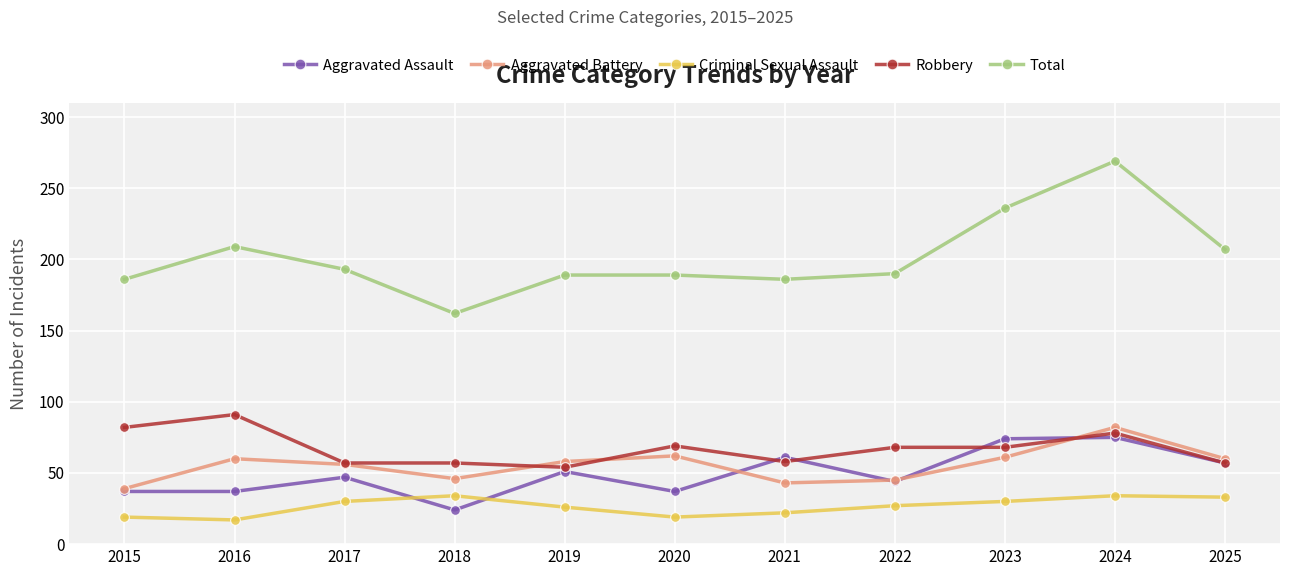

Is it true that Total equals 117 at 2019?

False